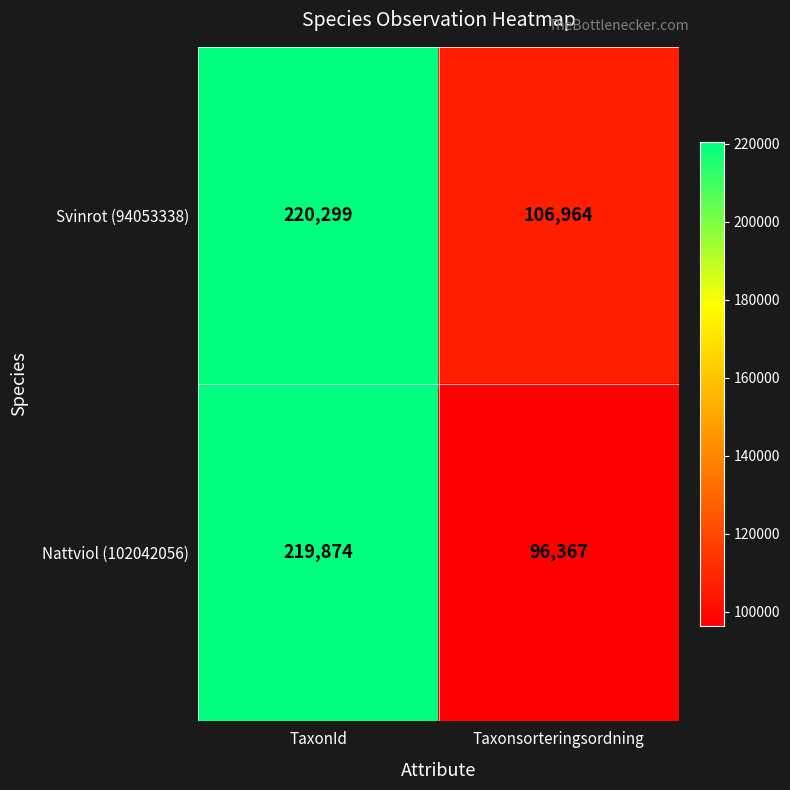

Reading right to left, extract all data points from this chart.

Svinrot (94053338): 106964	220299
Nattviol (102042056): 96367	219874